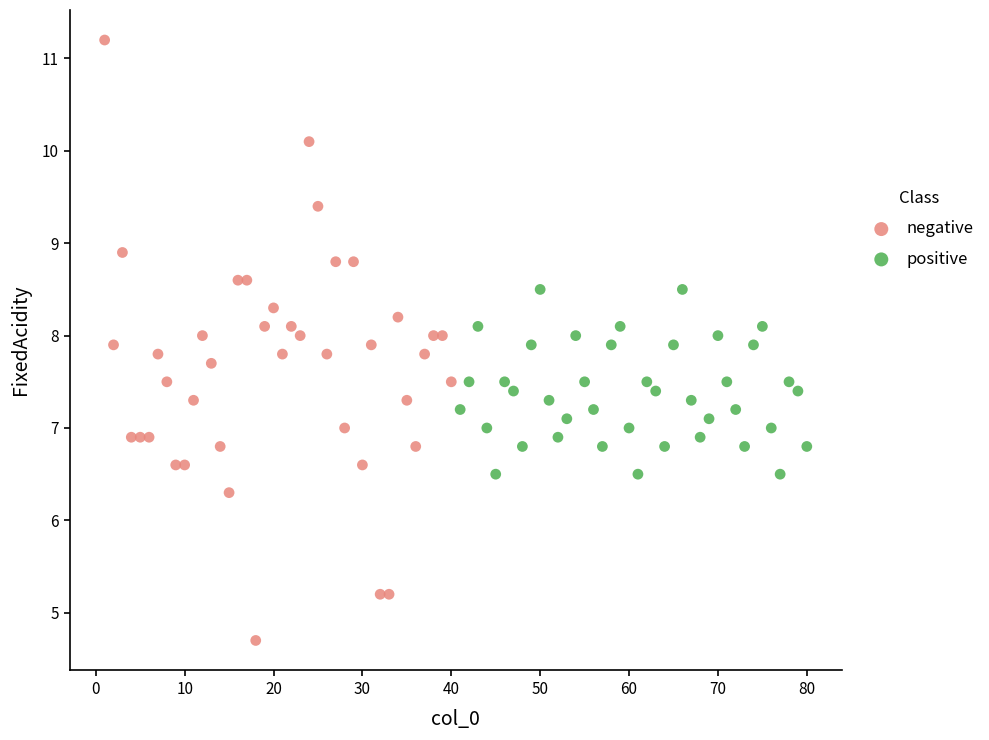

Which series has the largest Y range (max minus min)?

negative